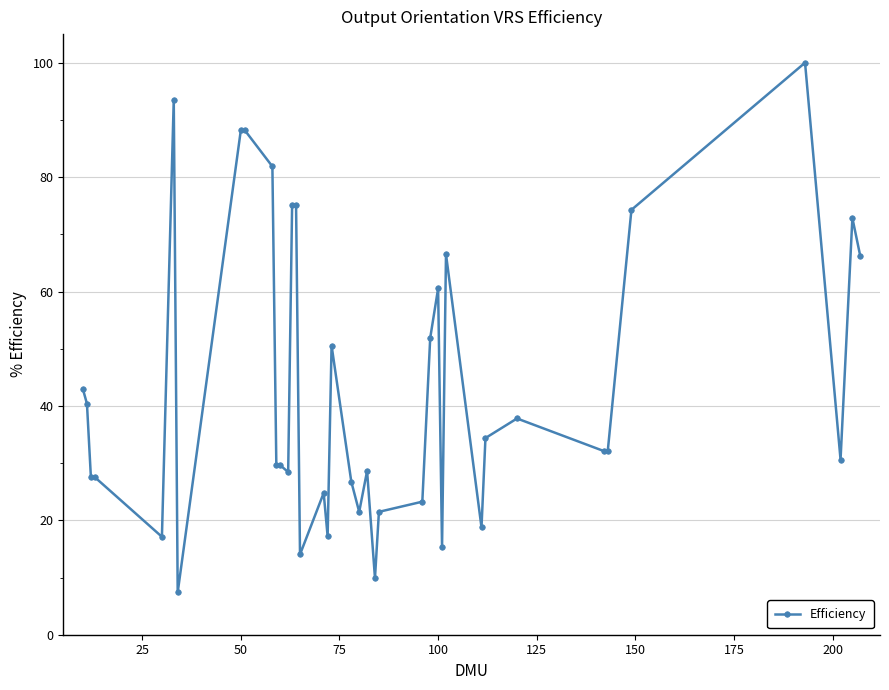

True or false: there are more than 0 points higher than both neighbors.

True